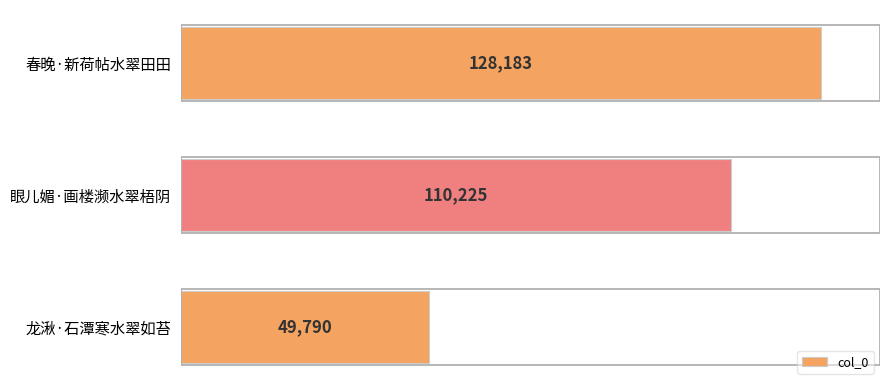

How many categories are shown in the chart?

3